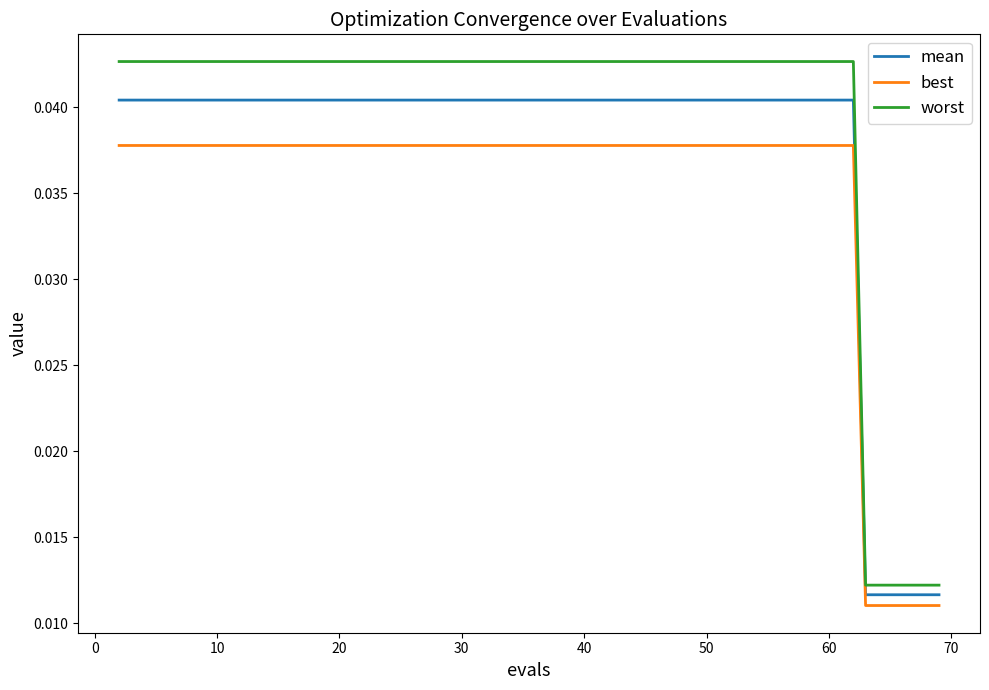

What is the sum of all worst values?

0.7